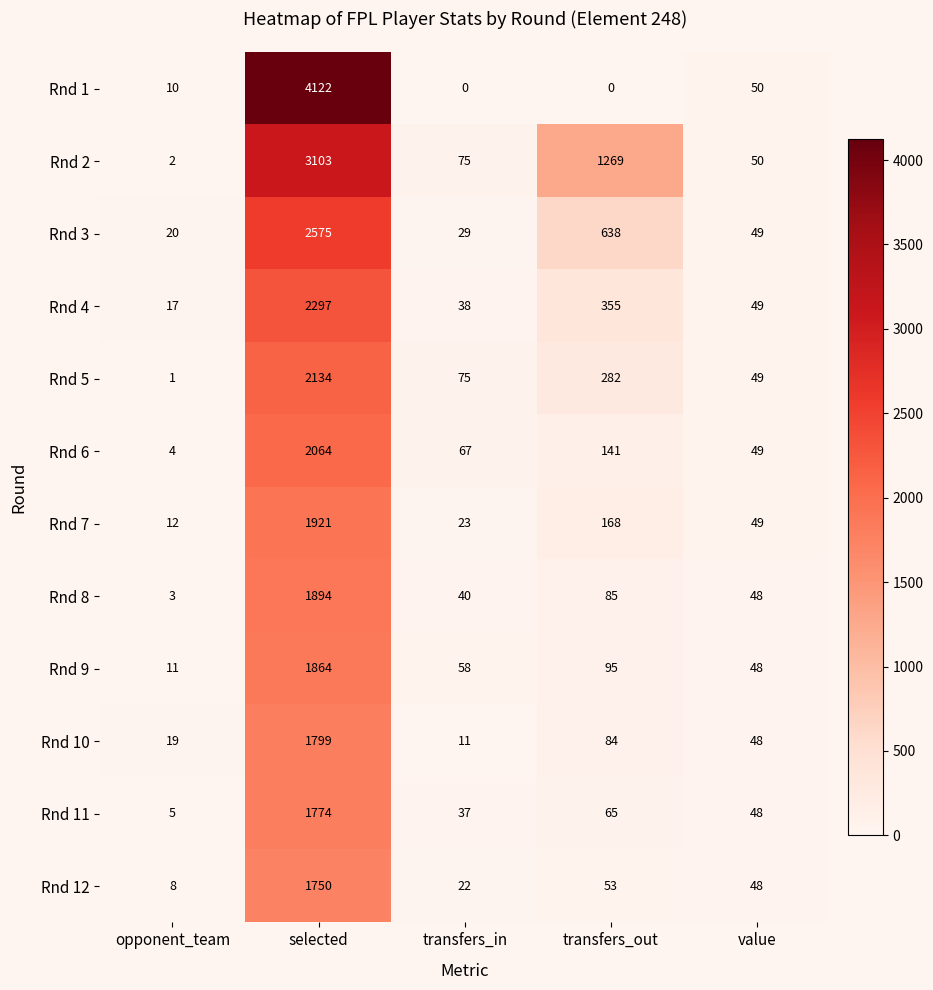

Which category has the highest value across all series?

selected